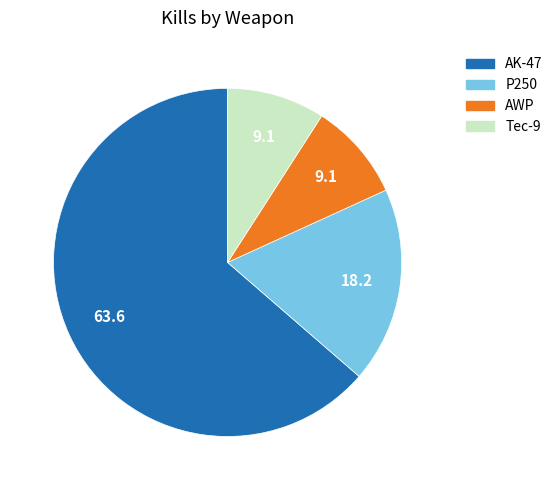

What is the majority slice?

AK-47